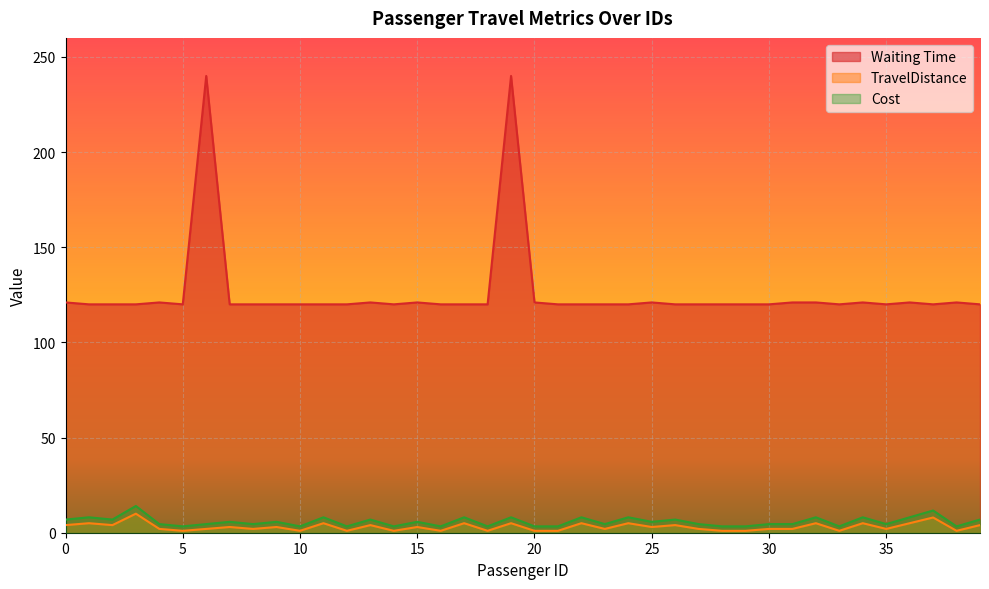

List the labels in order of Cost value, smallest first.

5, 10, 12, 14, 16, 18, 20, 21, 28, 29, 33, 38, 4, 6, 8, 23, 27, 30, 31, 35, 7, 9, 15, 25, 0, 2, 13, 26, 39, 1, 11, 17, 19, 22, 24, 32, 34, 36, 37, 3